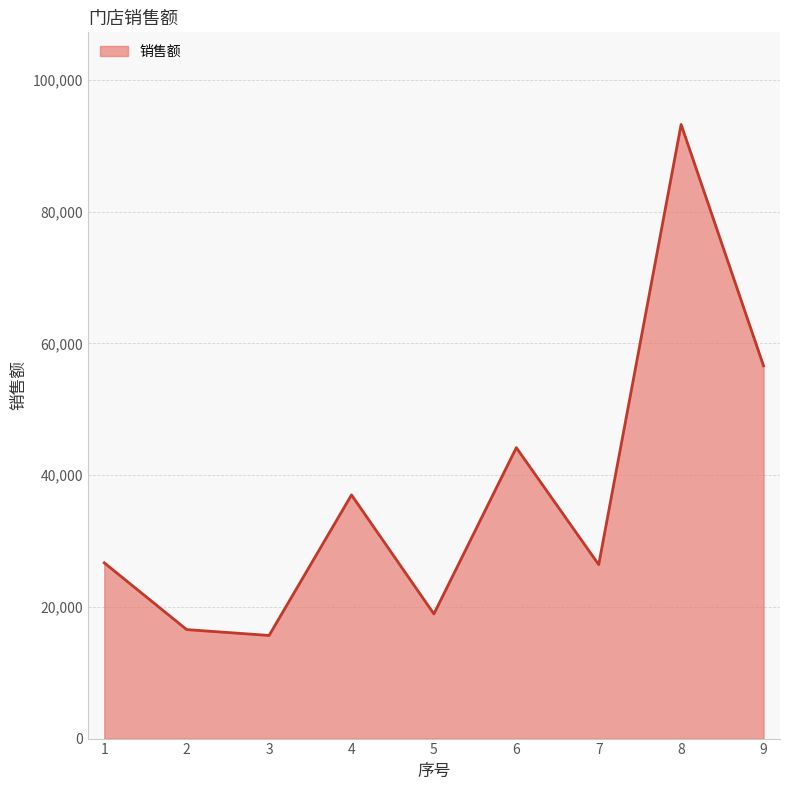

The value at 1 is 45838. True or false?

False